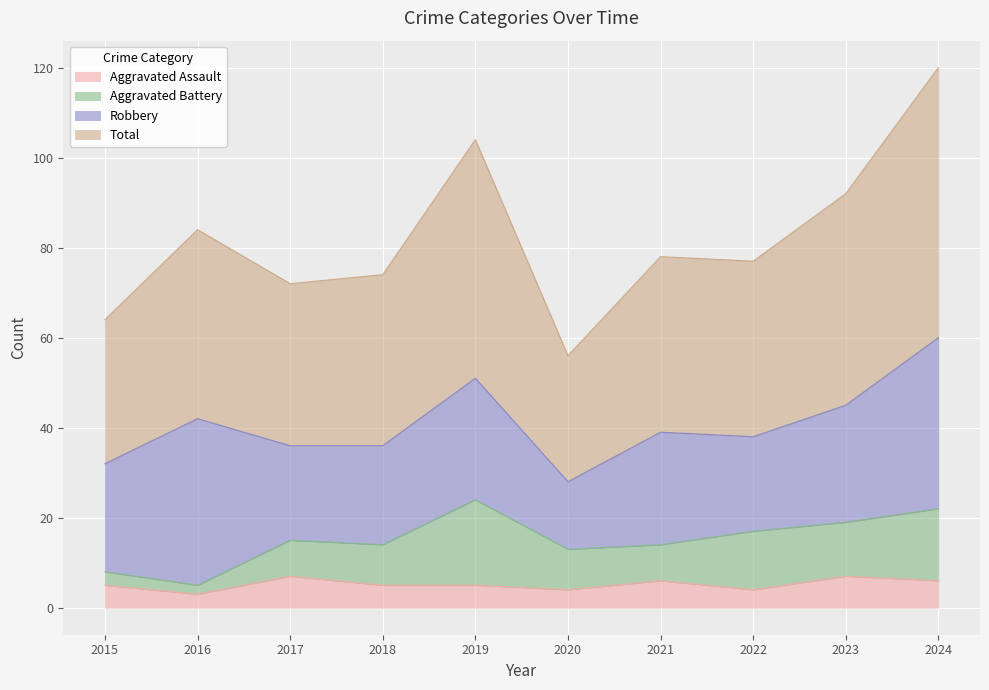

What is the value of the Total point at the 6th from the left?

56